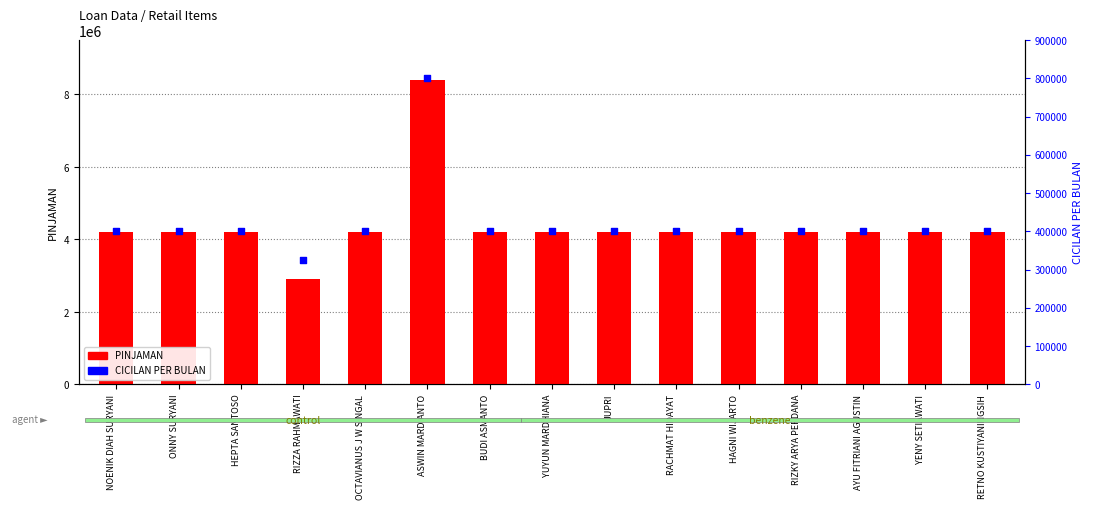

At how many categories does at least one series exceed 4829364?

1